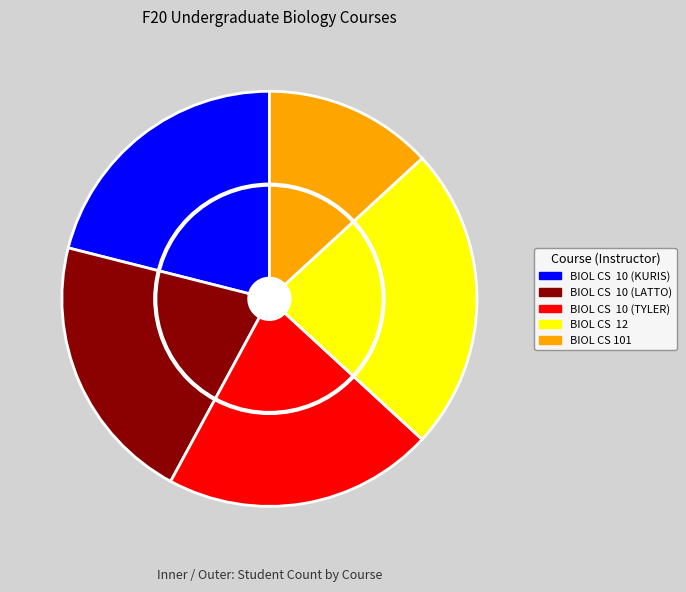

To the nearest percent, what portion does BIOL CS 101 represent?

13%